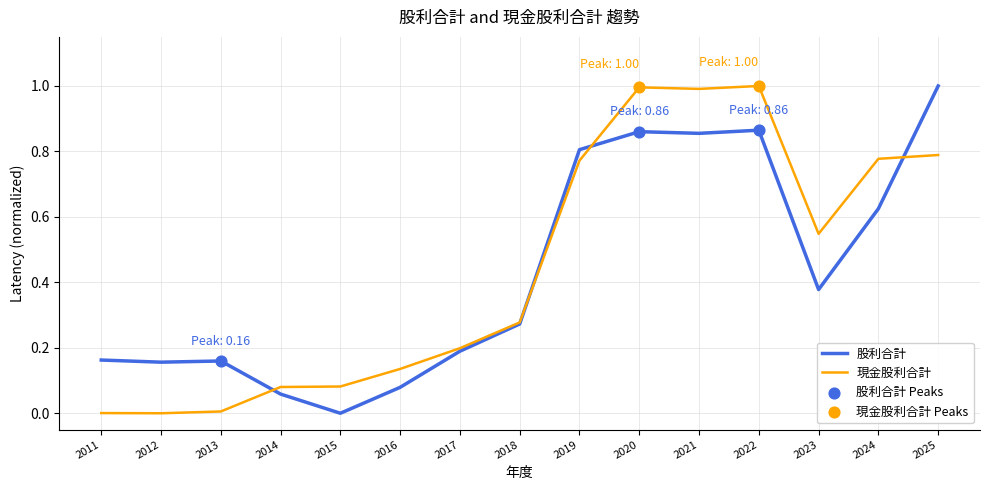

Between 2017 and 2024, which series saw the biggest shift?

現金股利合計